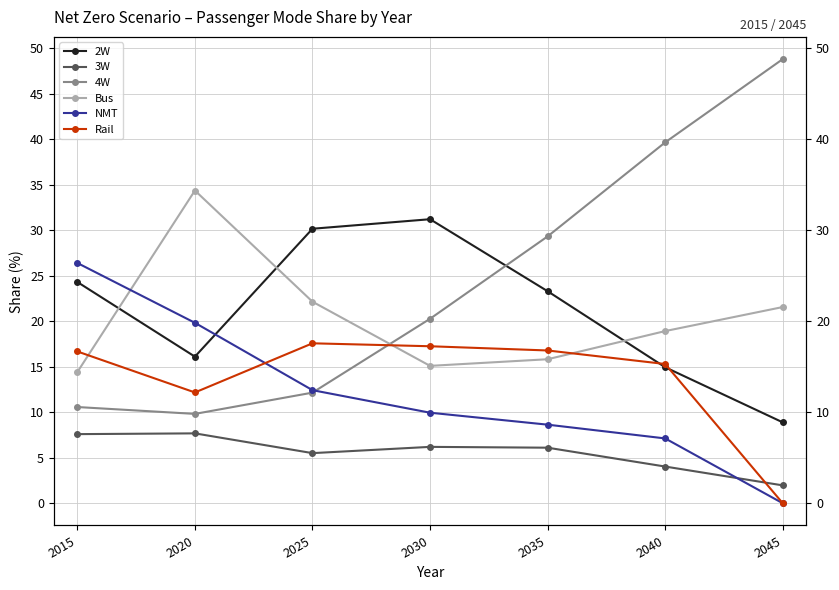

Does the chart display data point markers on the line(s)?

Yes